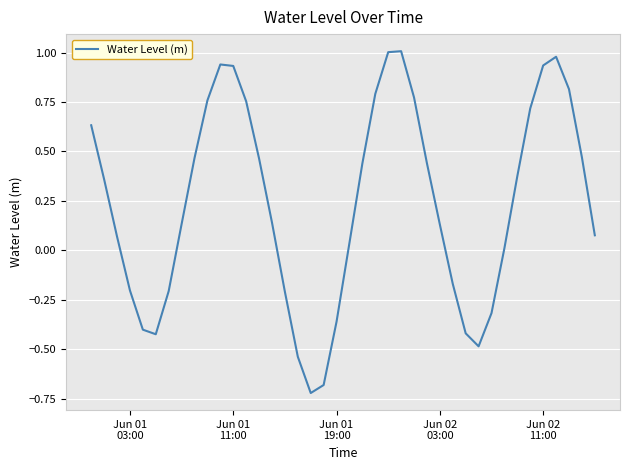

Count the number of values greater than 0.

27